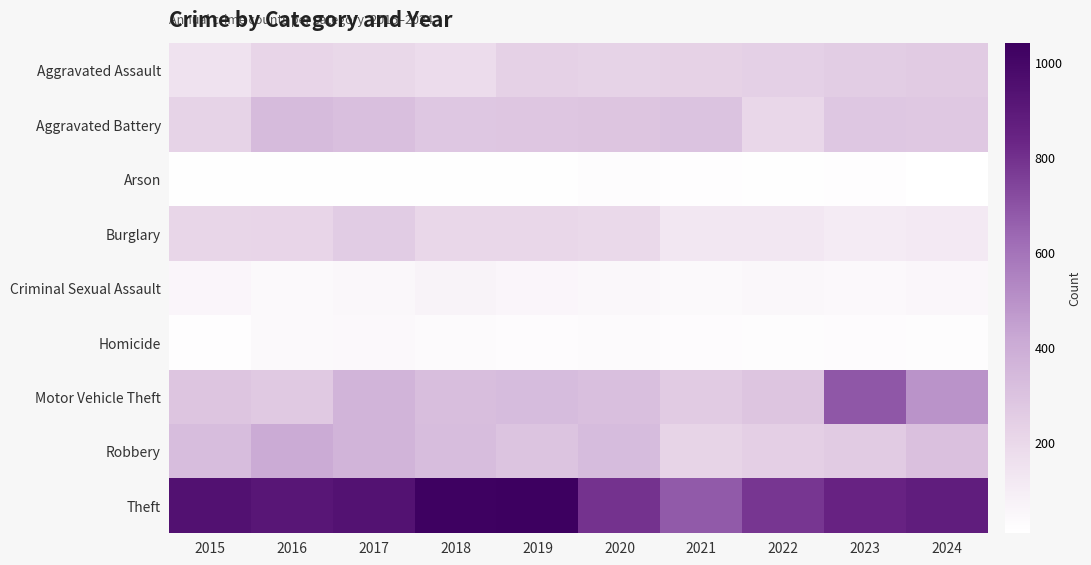

List the series in order of their peak value, highest first.

Theft, Motor Vehicle Theft, Robbery, Aggravated Battery, Aggravated Assault, Burglary, Criminal Sexual Assault, Homicide, Arson